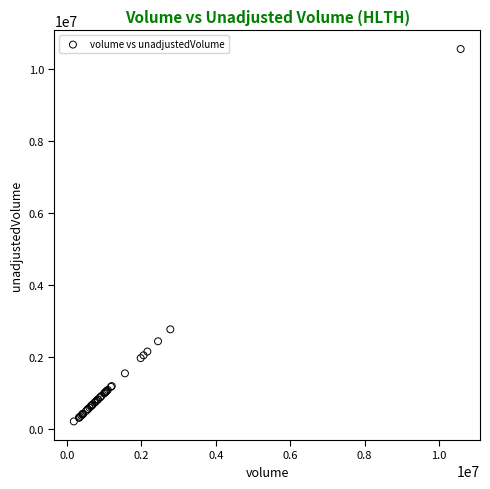

What Y value in the scatter plot is closest to 5392950?

2778500